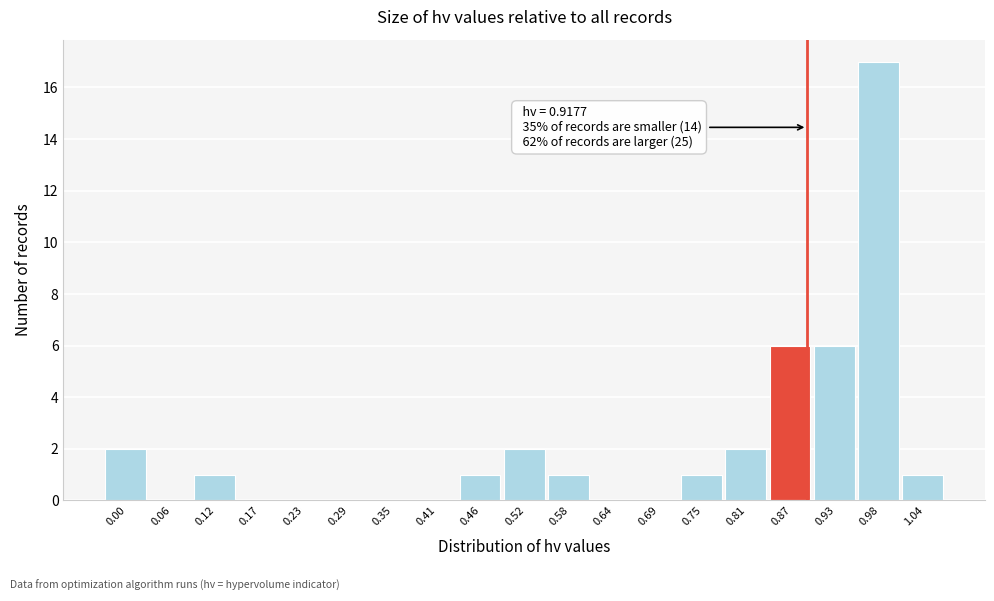

Reading right to left, extract all data points from this chart.

1.04=1	0.98=17	0.93=6	0.87=6	0.81=2	0.75=1	0.69=0	0.64=0	0.58=1	0.52=2	0.46=1	0.41=0	0.35=0	0.29=0	0.23=0	0.17=0	0.12=1	0.06=0	0.00=2